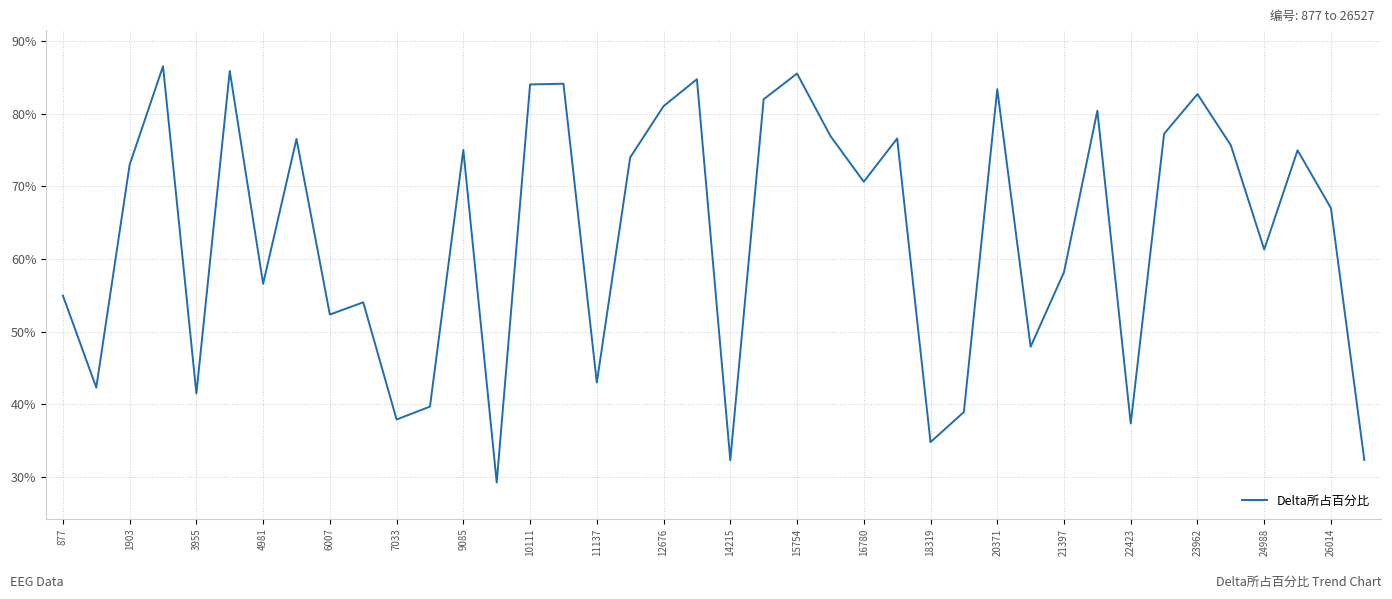

Does the chart display data point markers on the line(s)?

No